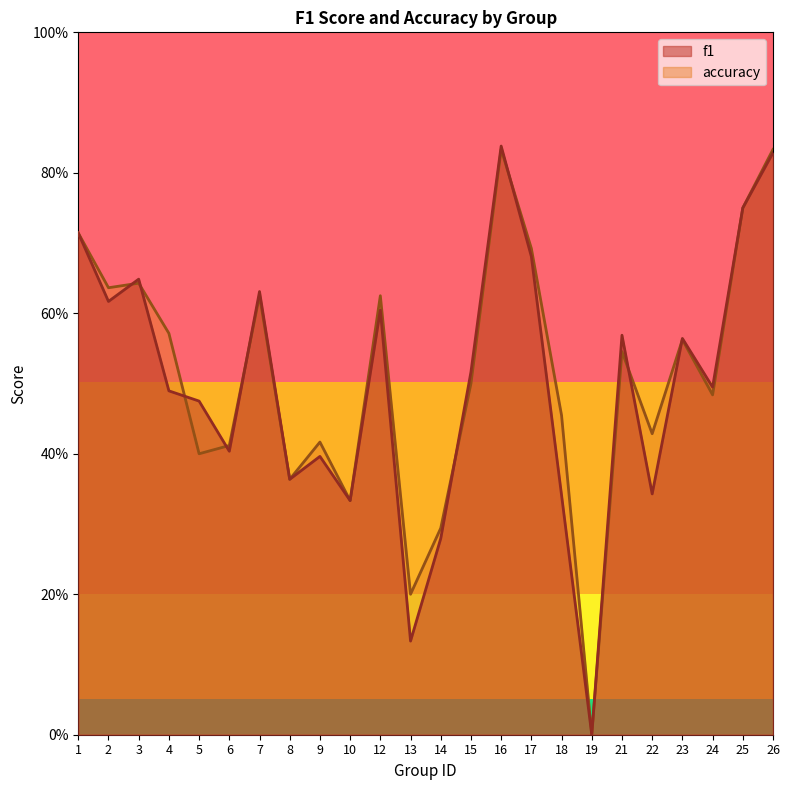

Does the chart display data point markers on the line(s)?

No